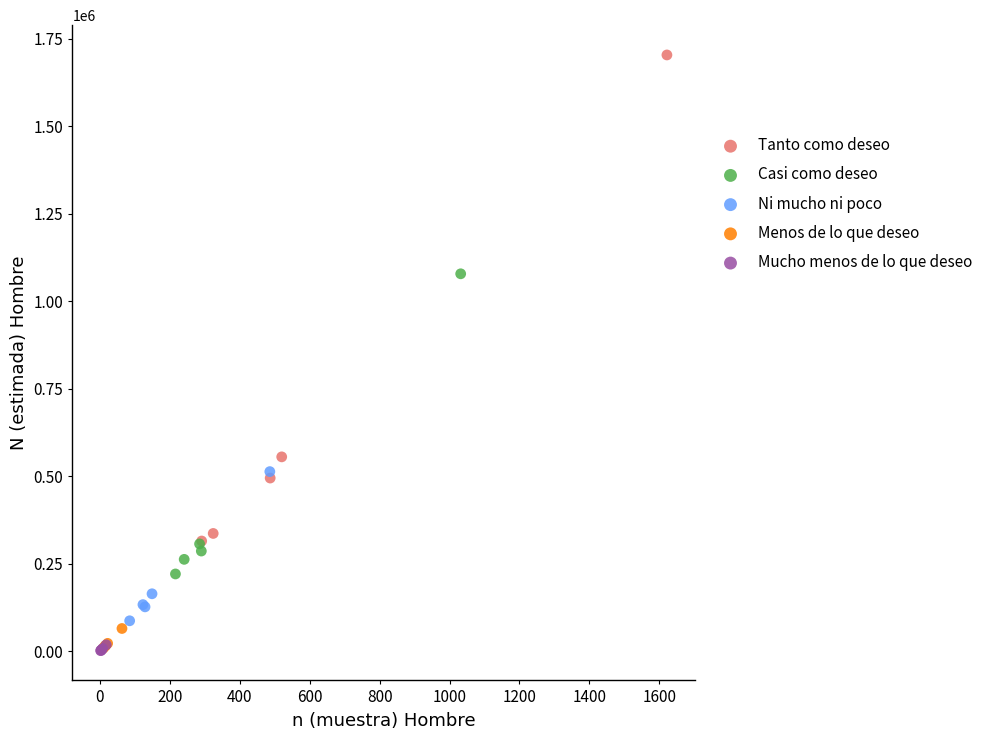

What are all the series names shown in the legend?

Tanto como deseo, Casi como deseo, Ni mucho ni poco, Menos de lo que deseo, Mucho menos de lo que deseo